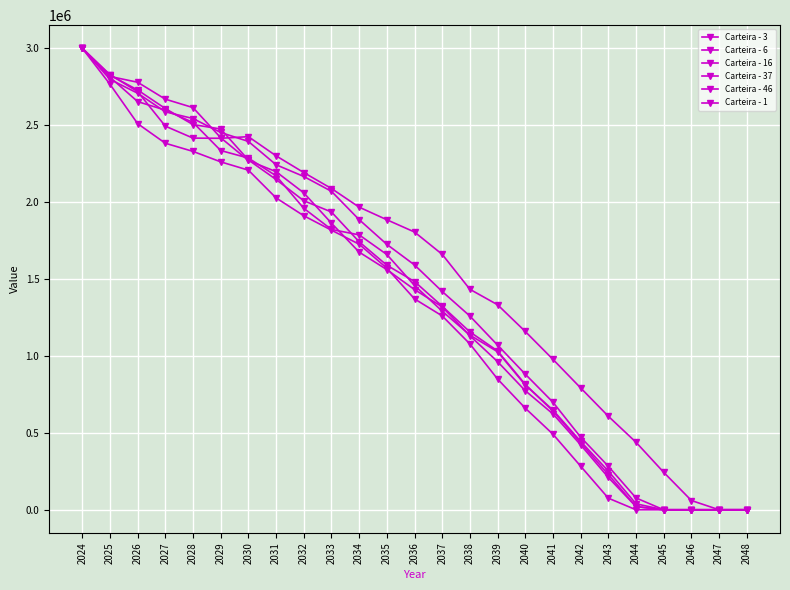

How many series are shown in this chart?

6